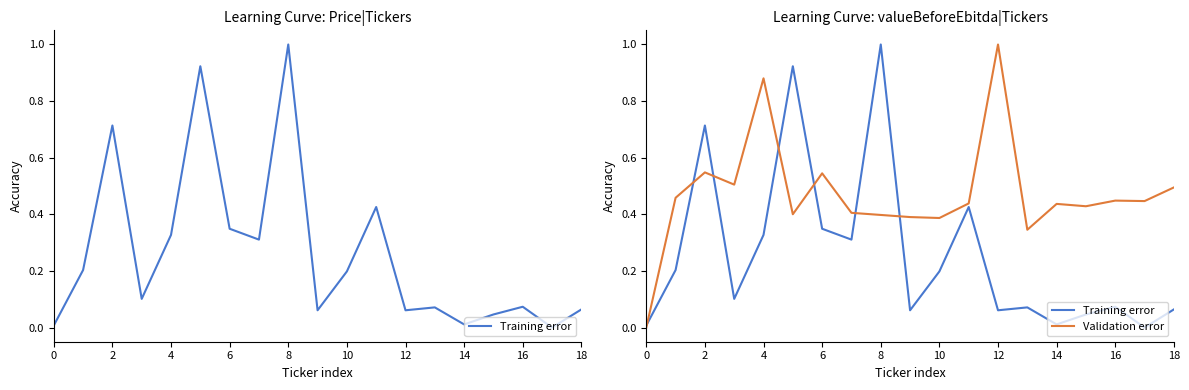

What is the sum of all values?

4.9